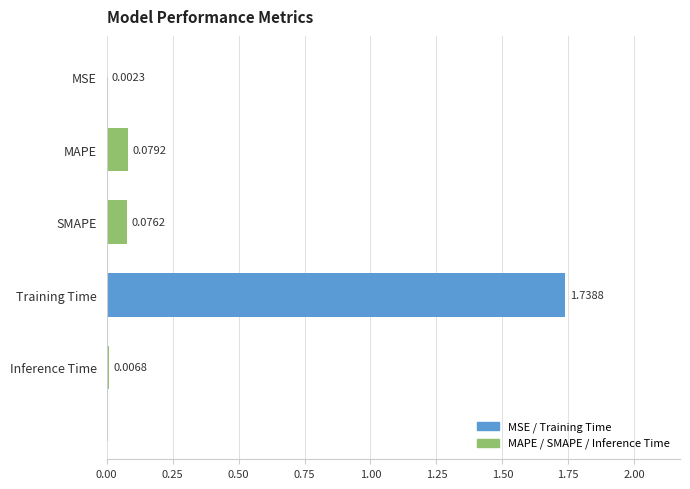

Which has a higher value, MAPE or SMAPE?

MAPE